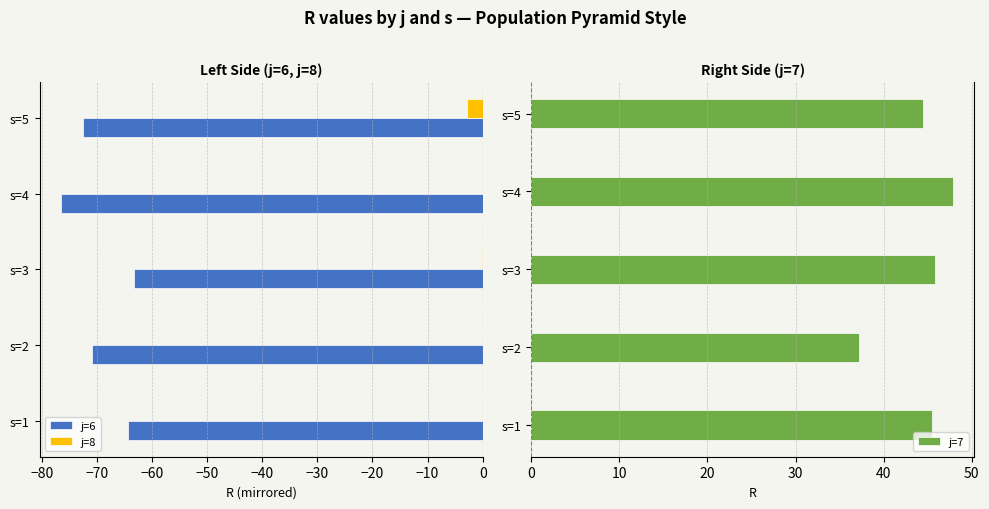

What are all the series names shown in the legend?

j=6, j=8, j=7